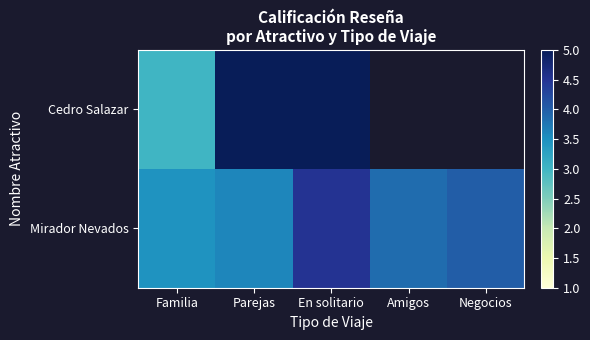

What is the maximum value shown in the chart?

5.0